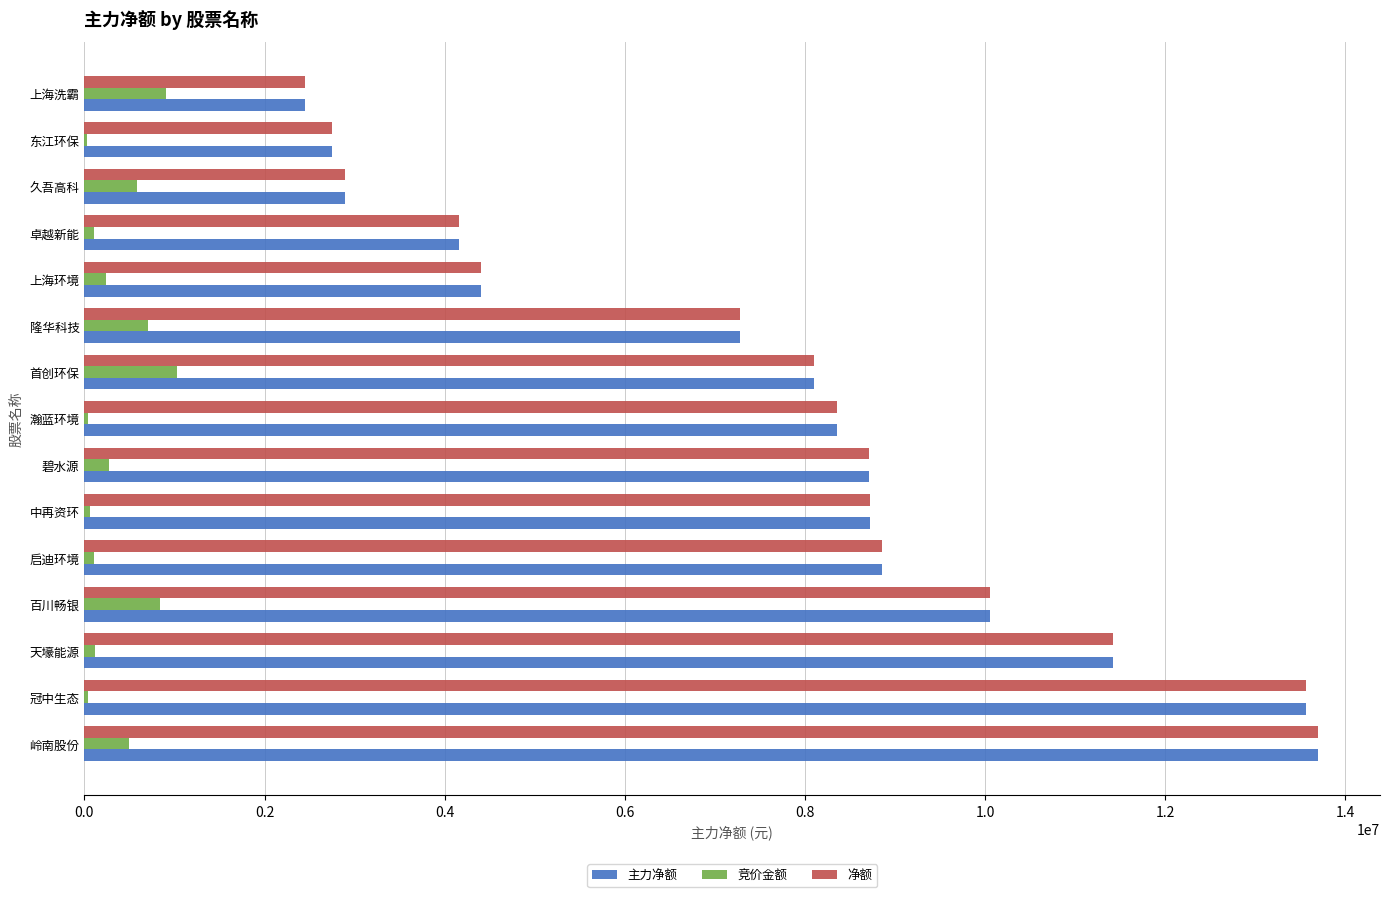

The 主力净额 series shows 23121676 at 冠中生态. True or false?

False